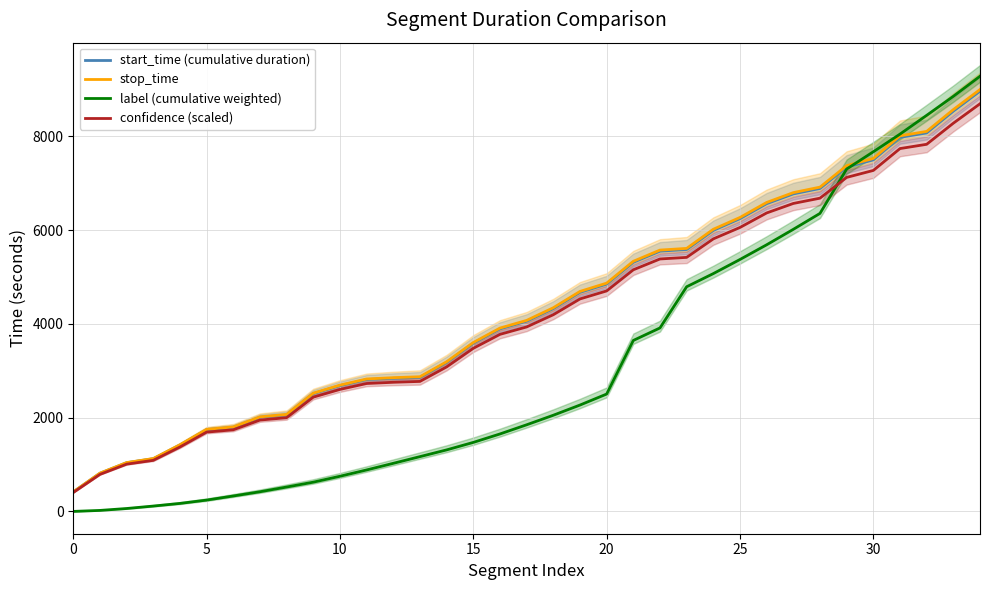

How many values in the confidence (scaled) series exceed 3935?

18